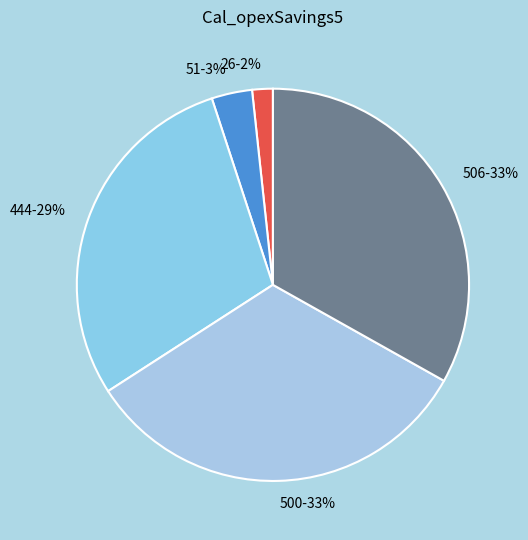

To the nearest percent, what is the average slice percentage?

20%